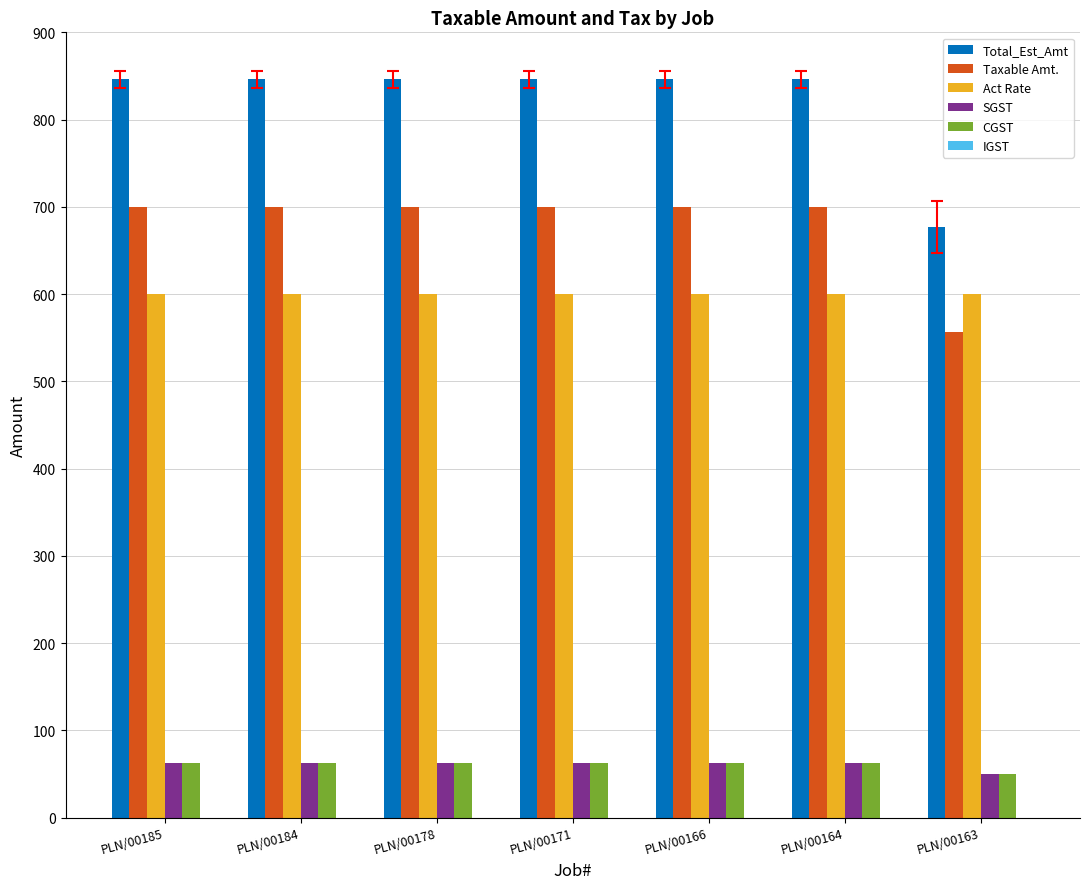

What is the sum of all Act Rate values?

4200.0